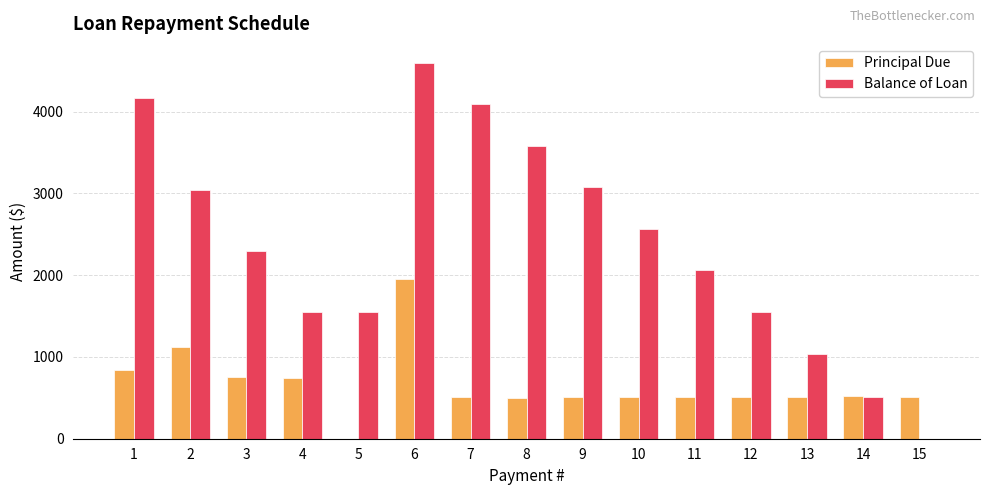

Where does the Principal Due series first go above 513?

1